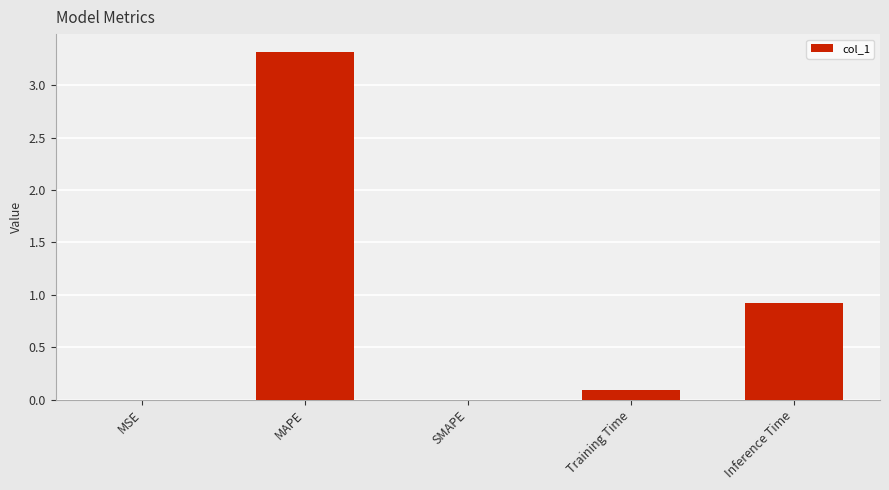

True or false: the data shows -1.4 at SMAPE.

False